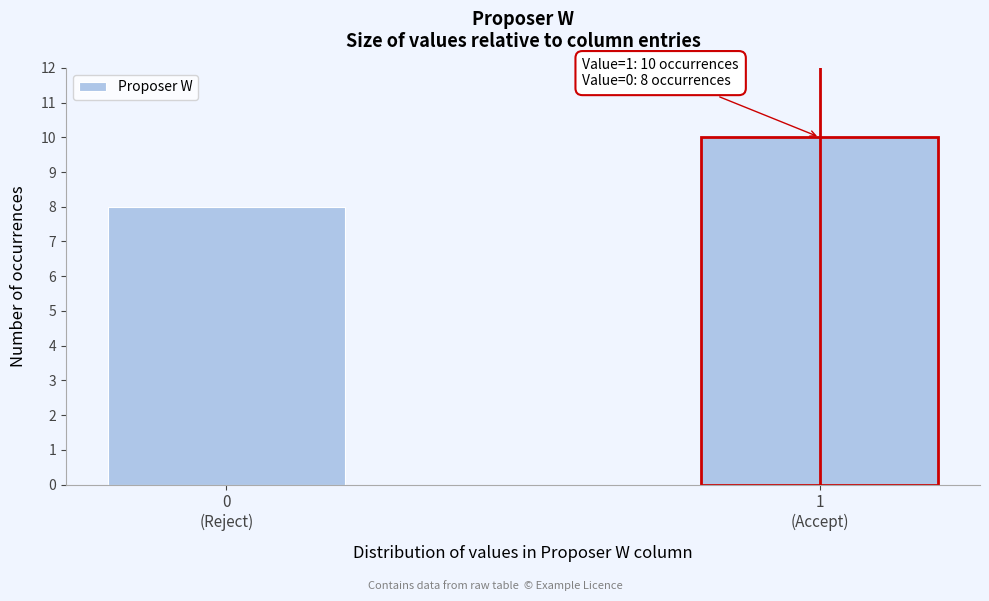

Reading left to right, what are all the values shown in this chart?

8	10